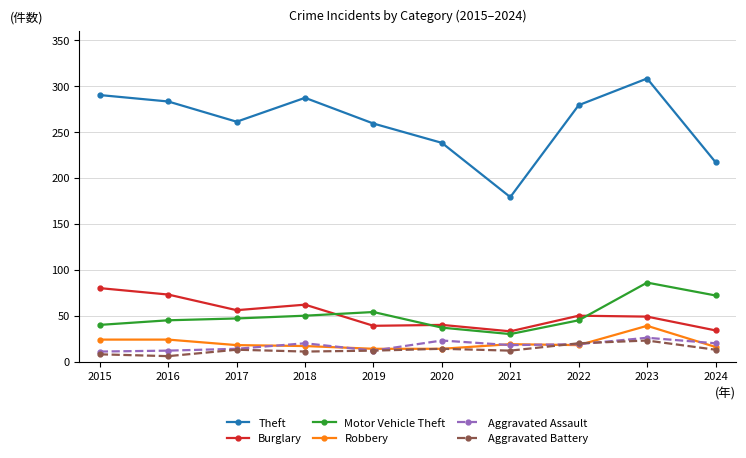

Which series changed the most between 2019 and 2020?

Theft